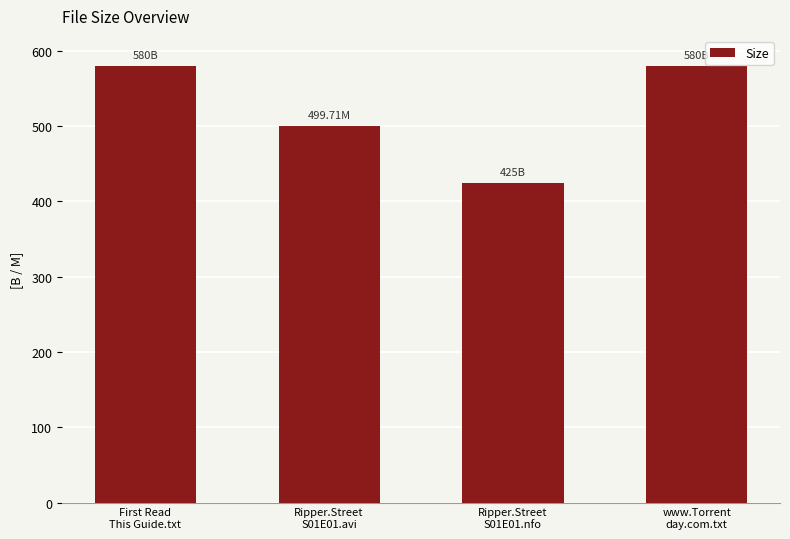

Reading right to left, list all the values displayed in this chart.

580.0	425.0	499.7	580.0